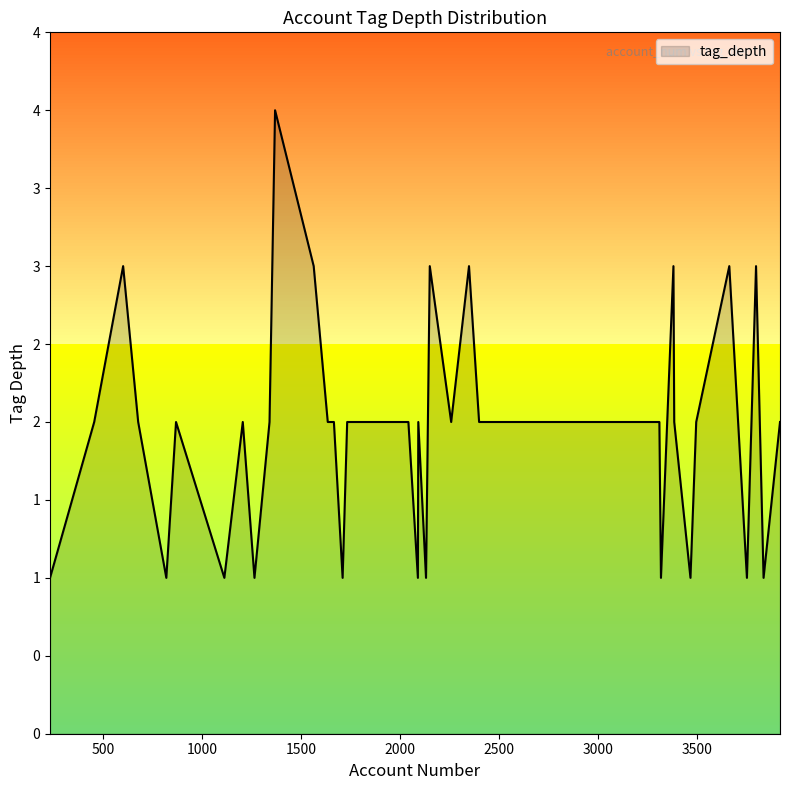

Does the chart have visible grid lines?

No